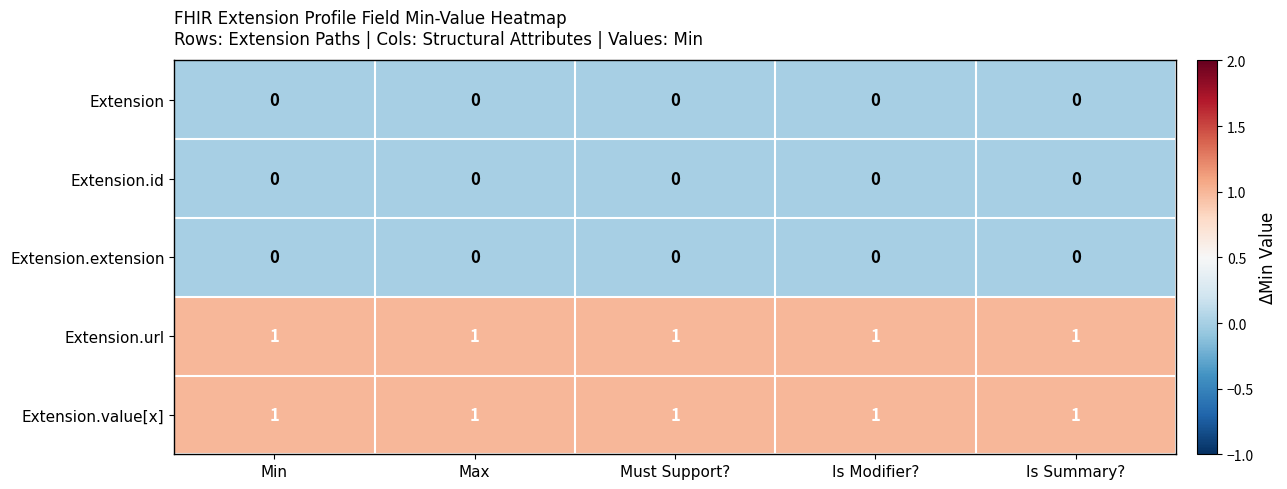

True or false: Extension has a value of 0 at Must Support?.

True